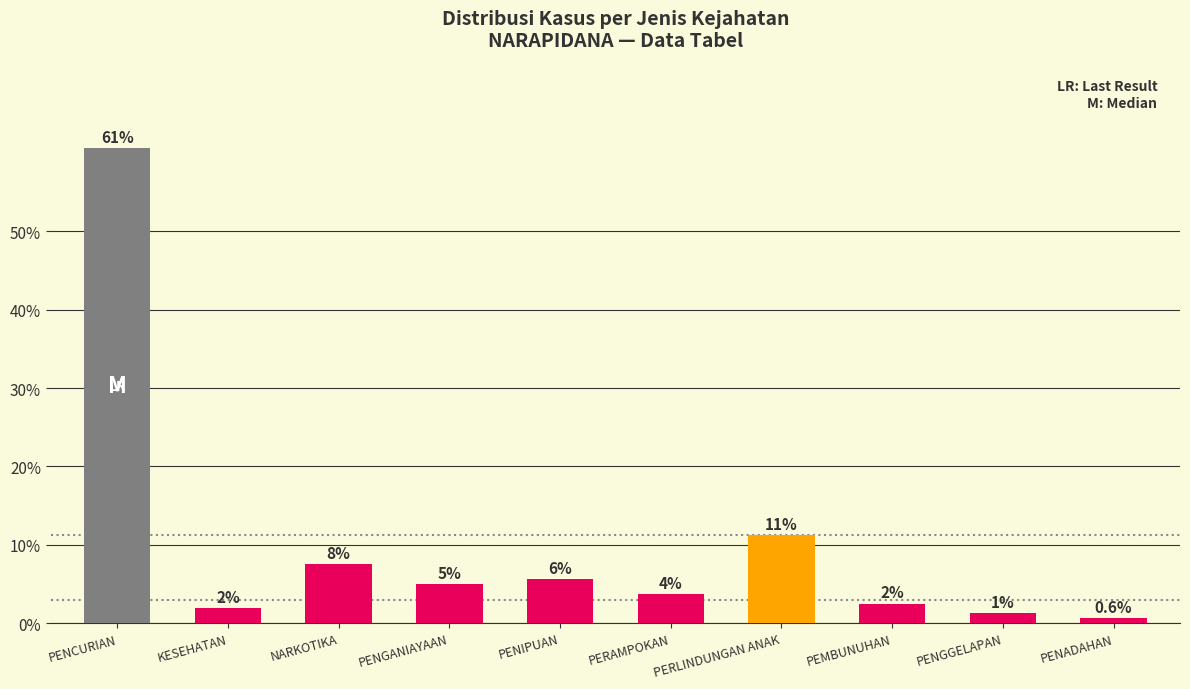

List the labels in order of value, smallest first.

PENADAHAN, PENGGELAPAN, KESEHATAN, PEMBUNUHAN, PERAMPOKAN, PENGANIAYAAN, PENIPUAN, NARKOTIKA, PERLINDUNGAN ANAK, PENCURIAN